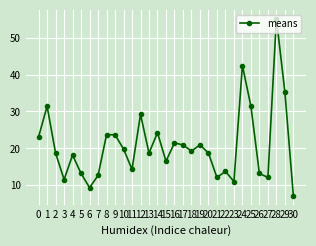

What is the greatest value displayed?

55.1